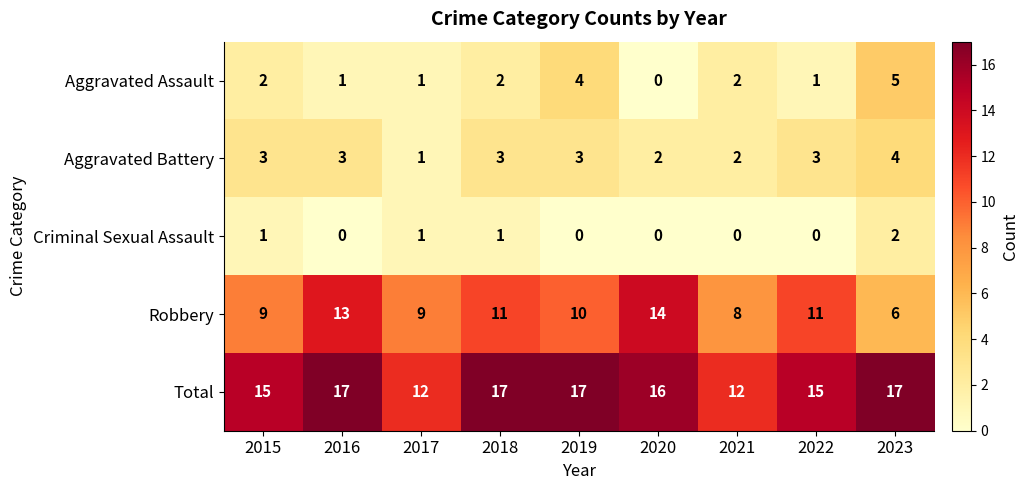

At which label does Total first exceed 16?

2016